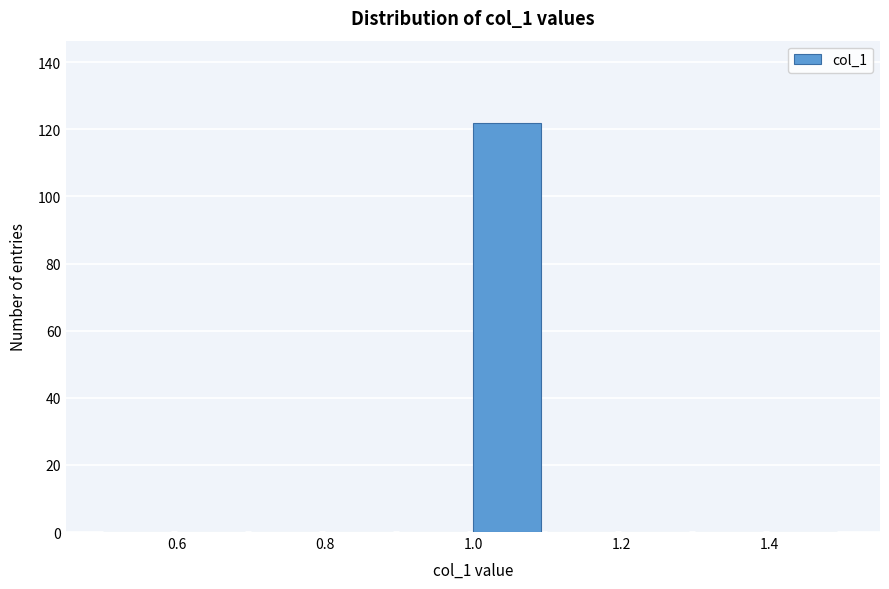

Which range on the x-axis has the tallest bar?

1.0 to 1.1